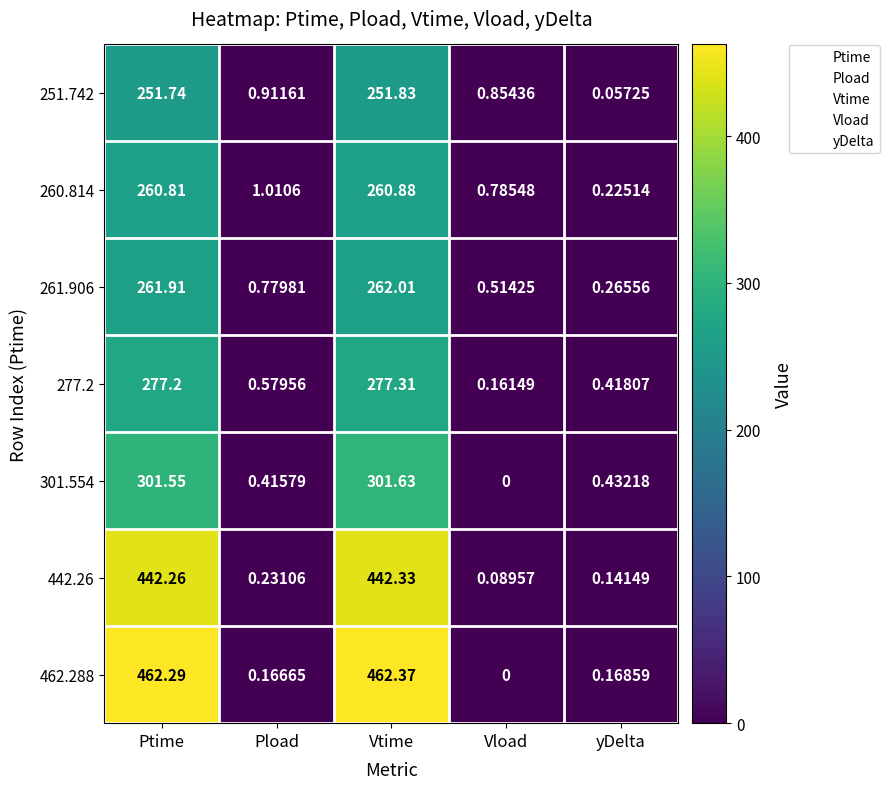

List the labels in order of 301.554 value, smallest first.

Vload, Pload, yDelta, Ptime, Vtime